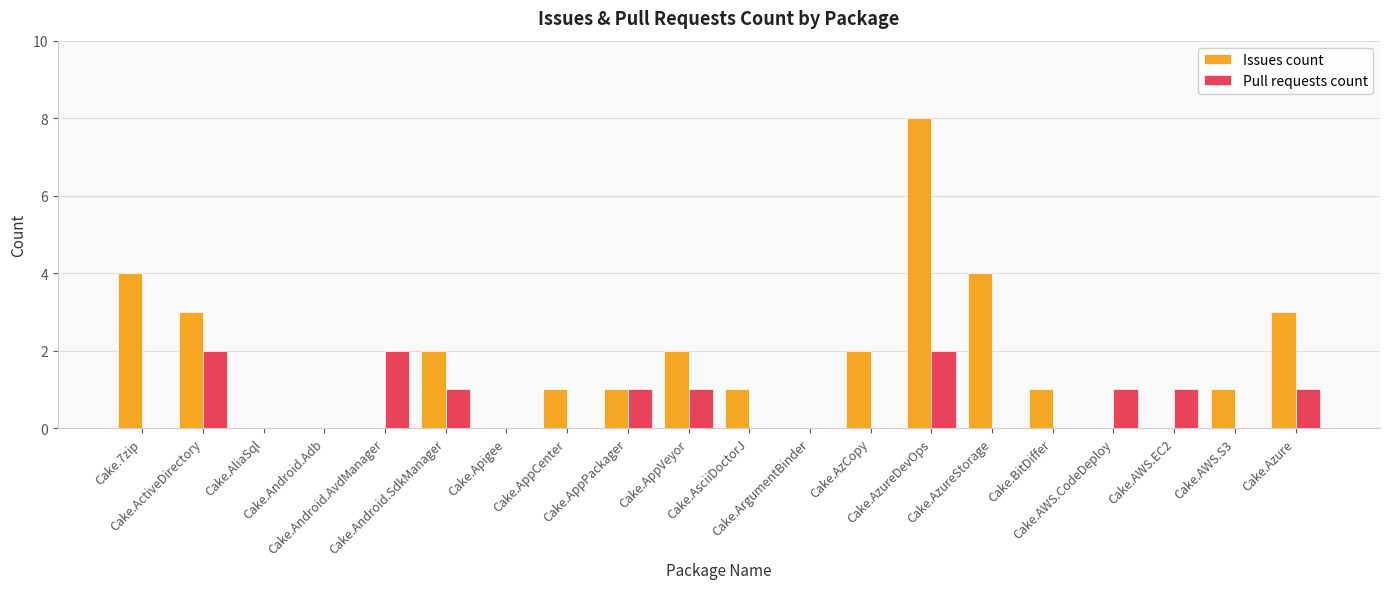

Which series has the largest total across all categories?

Issues count